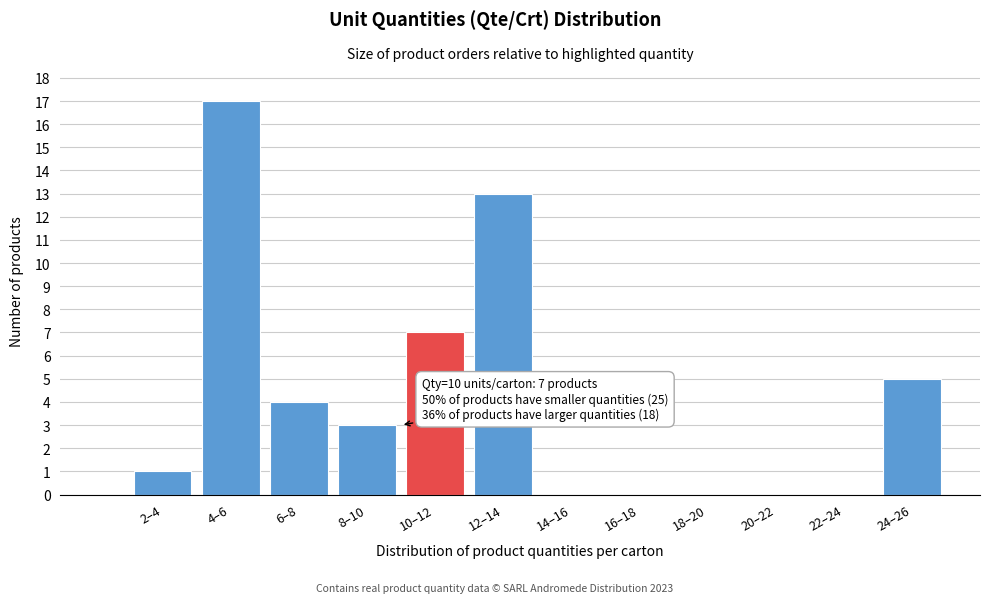

Reading left to right, what are all the values shown in this chart?

2–4=1	4–6=17	6–8=4	8–10=3	10–12=7	12–14=13	14–16=0	16–18=0	18–20=0	20–22=0	22–24=0	24–26=5